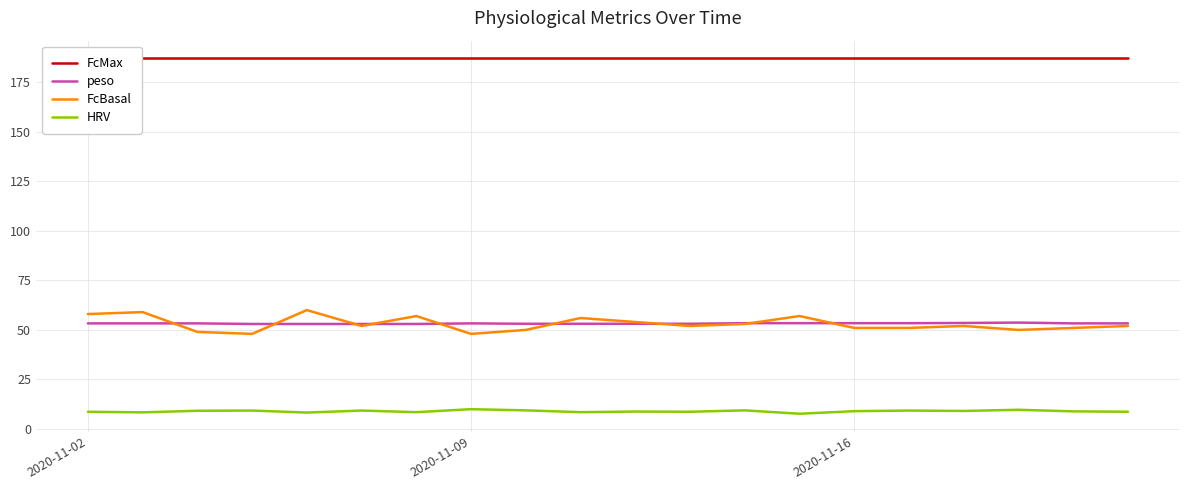

What are all the series names shown in the legend?

FcMax, peso, FcBasal, HRV